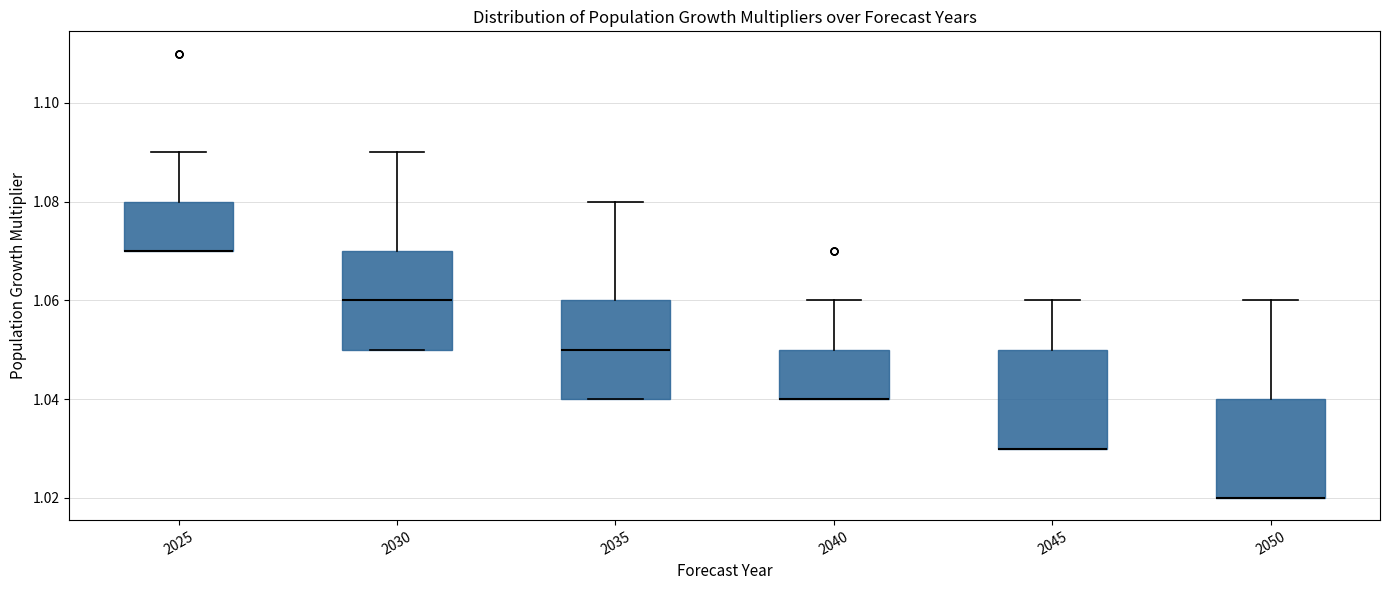

Where is the upper edge of the box at x = 2040 on the y-axis? The values are not printed on the chart, so give them approximately, as read against the axis.

1.05